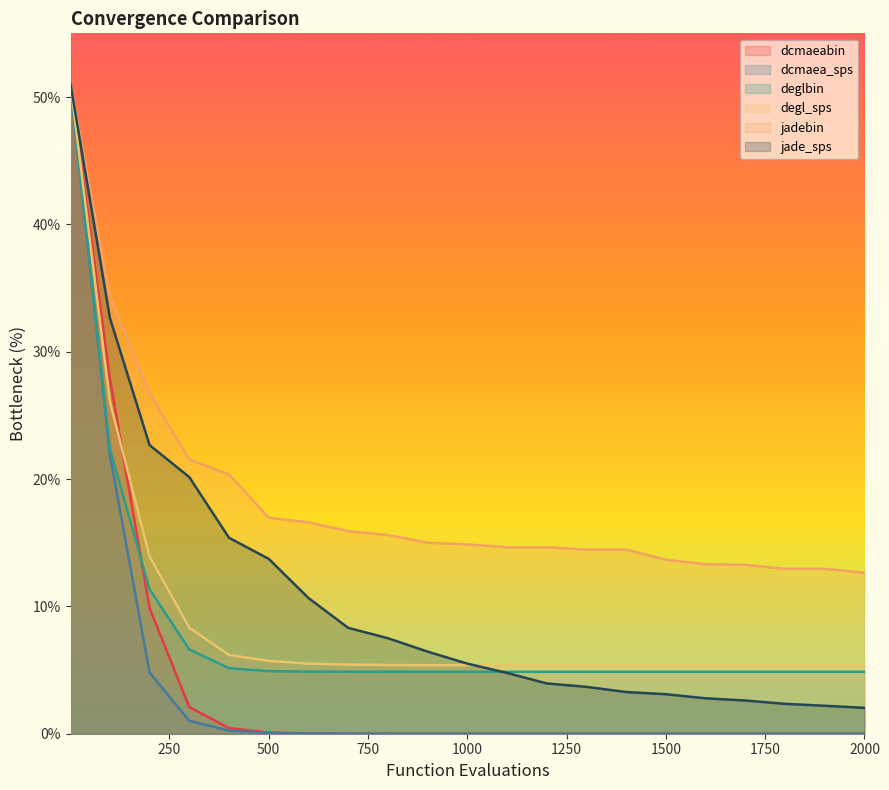

The value of deglbin at 1000 is 8.6. True or false?

False